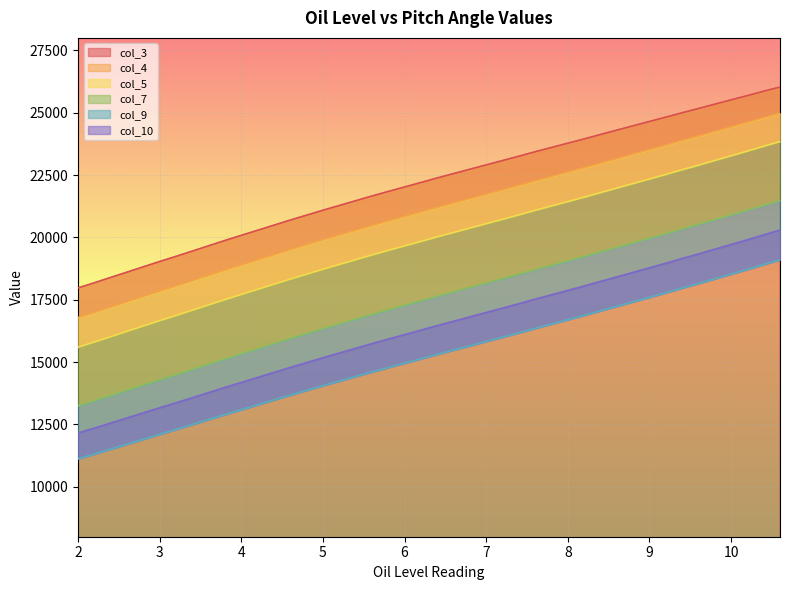

What are all the series names shown in the legend?

col_3, col_5, col_7, col_9, col_4, col_10